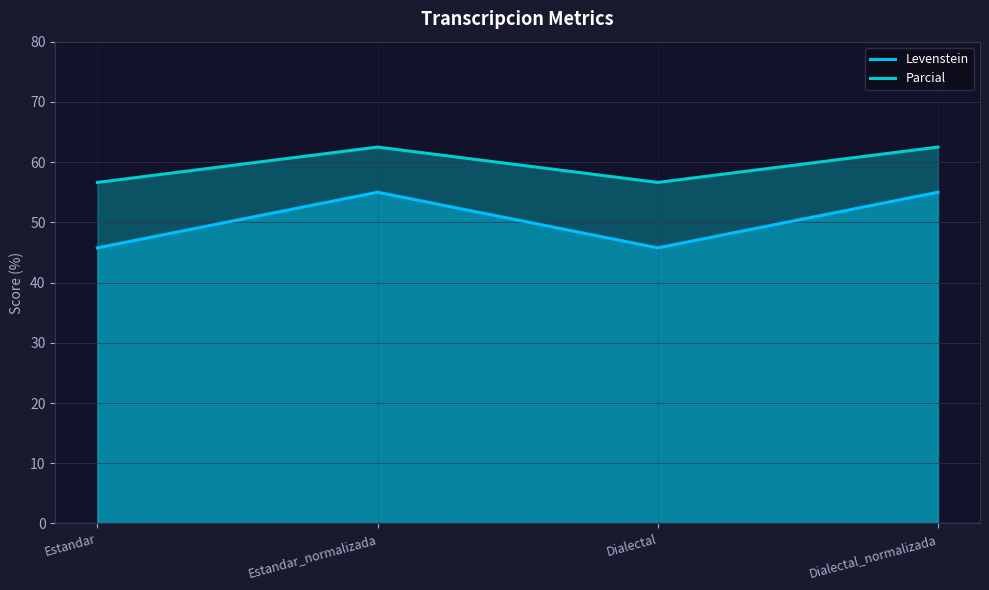

Which category has the lowest value across all series?

Estandar